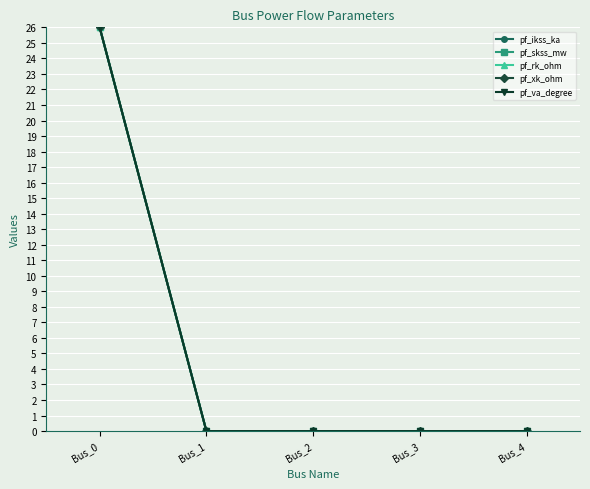

What is the difference between the pf_rk_ohm values at Bus_3 and Bus_0?

26